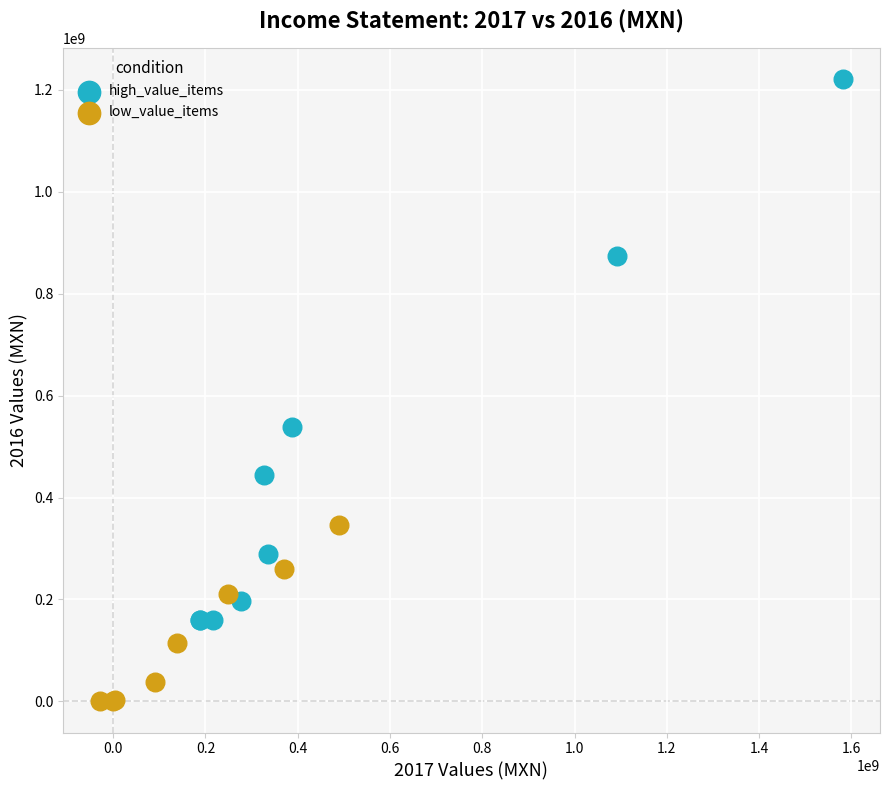

Which series reaches the maximum Y coordinate?

high_value_items